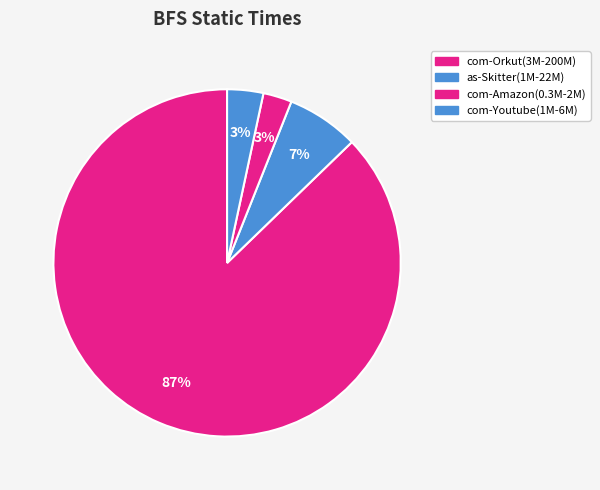

How many segments does this pie chart have?

4